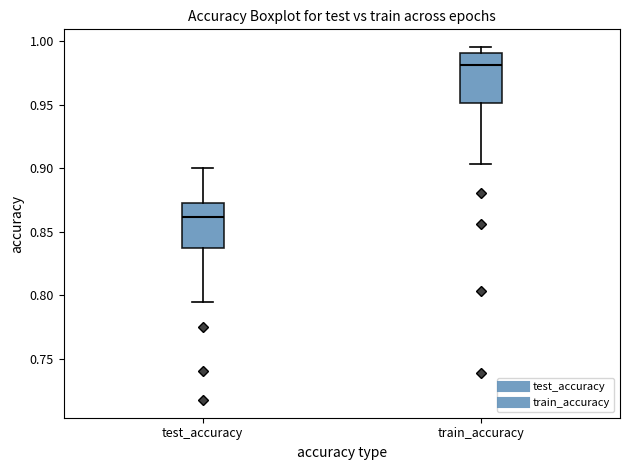

Reading left to right, transcribe this box plot: for each box, give where its median line is, the range the box spans, and where its two whiskers end, as read against the y-axis. The values are not printed on the chart, so give them approximately, as read against the axis.

test_accuracy: median 0.860, box 0.835 to 0.875, whiskers 0.795 to 0.900
train_accuracy: median 0.980, box 0.950 to 0.990, whiskers 0.905 to 0.995